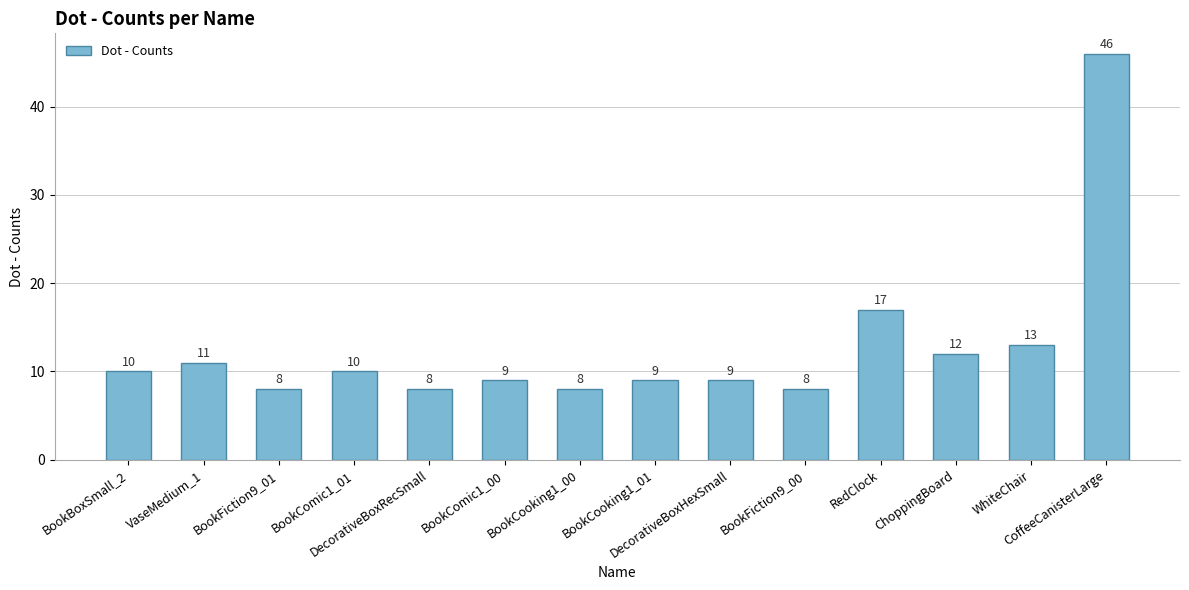

Reading left to right, extract all data points from this chart.

BookBoxSmall_2=10	VaseMedium_1=11	BookFiction9_01=8	BookComic1_01=10	DecorativeBoxRecSmall=8	BookComic1_00=9	BookCooking1_00=8	BookCooking1_01=9	DecorativeBoxHexSmall=9	BookFiction9_00=8	RedClock=17	ChoppingBoard=12	WhiteChair=13	CoffeeCanisterLarge=46